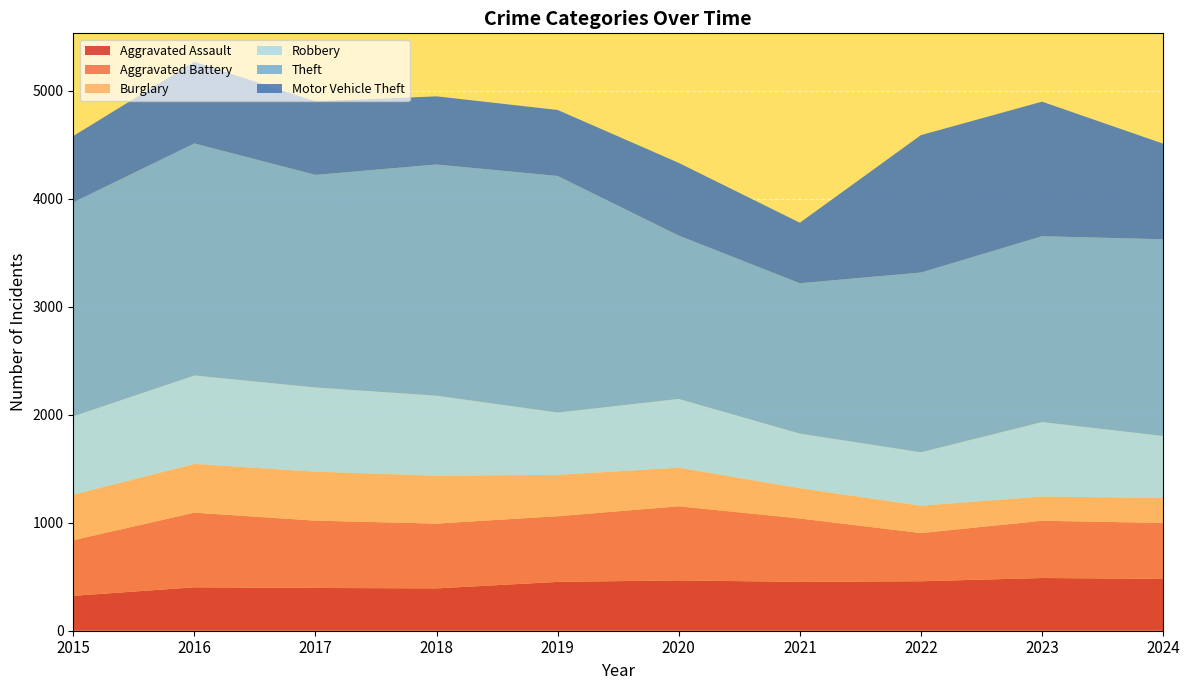

Reading right to left, list all the values displayed in this chart.

Aggravated Assault: 480	488	458	452	466	452	392	396	402	323
Aggravated Battery: 518	530	446	587	686	608	600	623	691	515
Burglary: 231	224	253	280	357	383	443	453	451	421
Robbery: 574	690	495	506	637	577	741	780	819	726
Theft: 1821	1720	1664	1392	1512	2190	2140	1968	2148	1981
Motor Vehicle Theft: 885	1246	1272	560	673	611	631	680	756	614